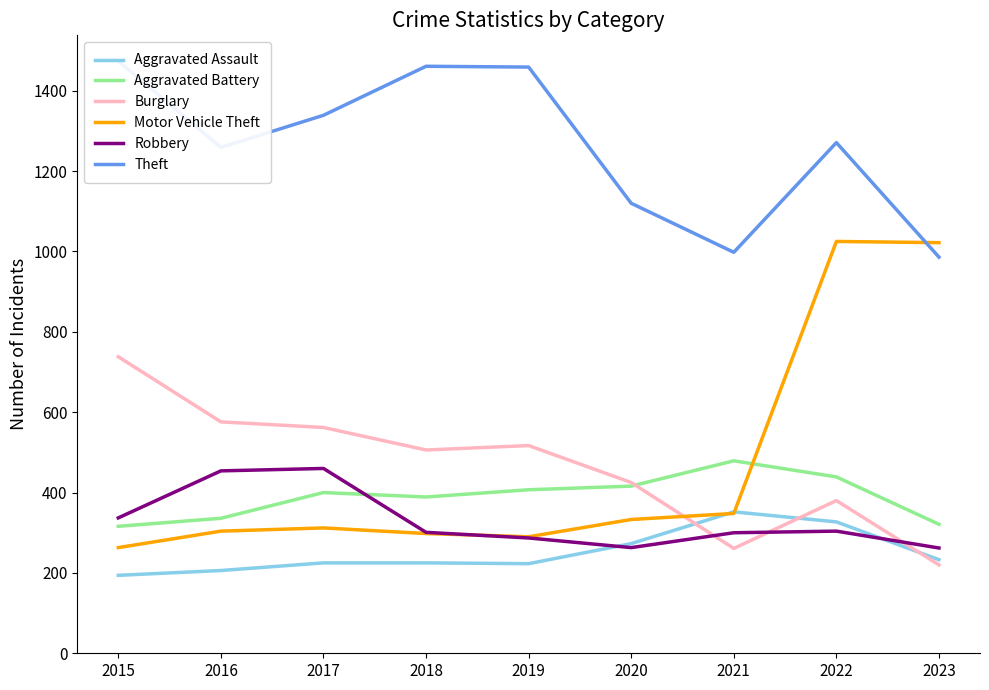

What is the minimum value shown in the chart?

194